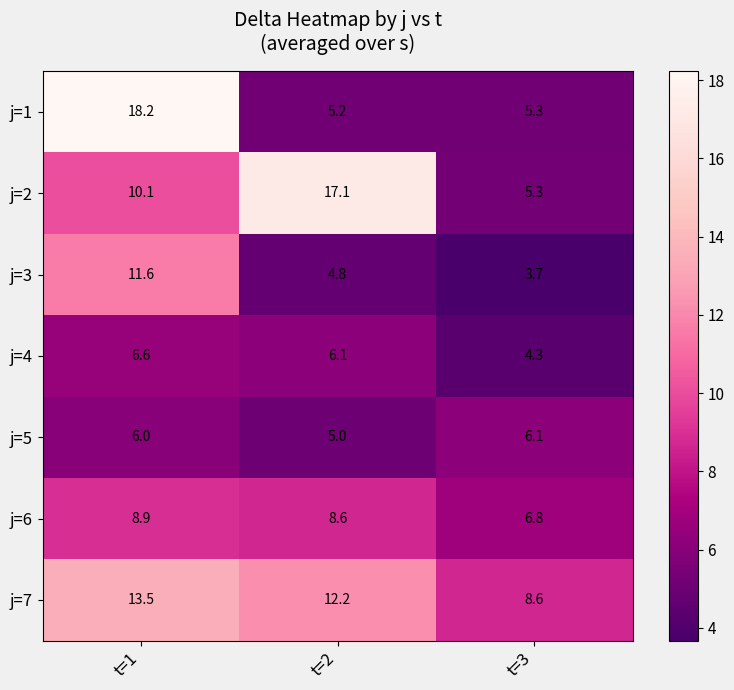

True or false: j=5 has a value of 2.2 at t=1.

False